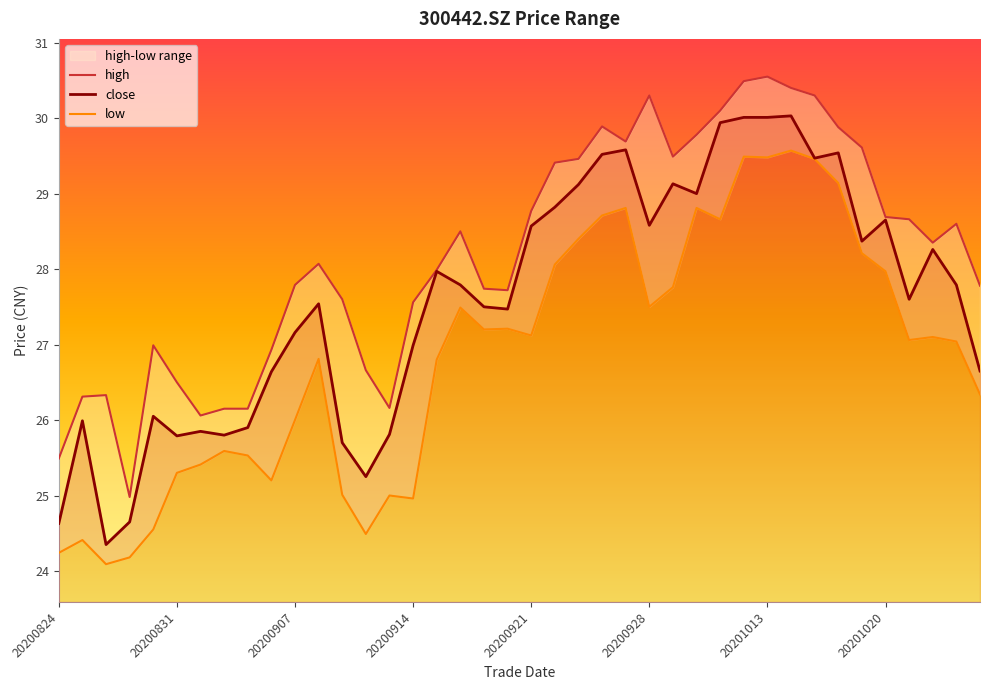

The close series shows 47.0 at 20200914. True or false?

False